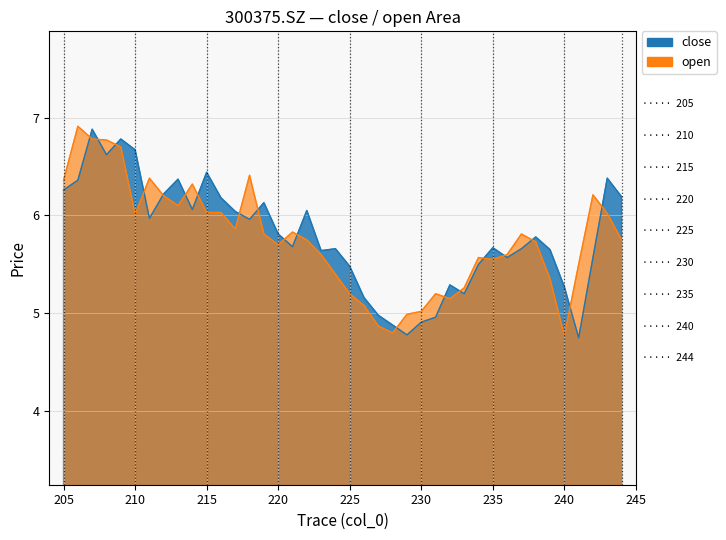

At which category is the sum across all series the highest?

207